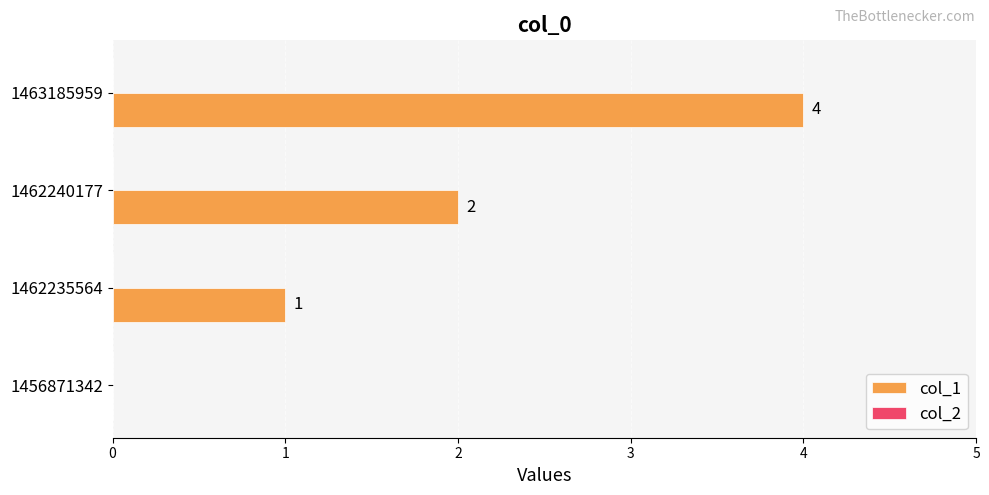

The chart shows a value of 0 at 1456871342. True or false?

True